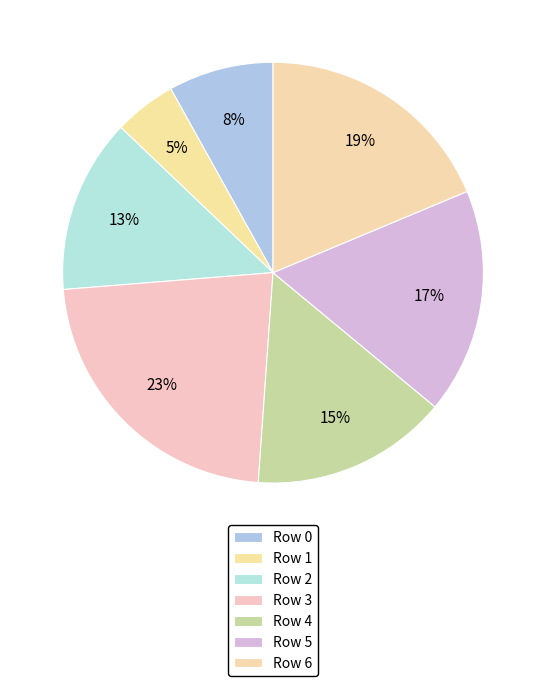

Is there a majority slice in this chart?

No